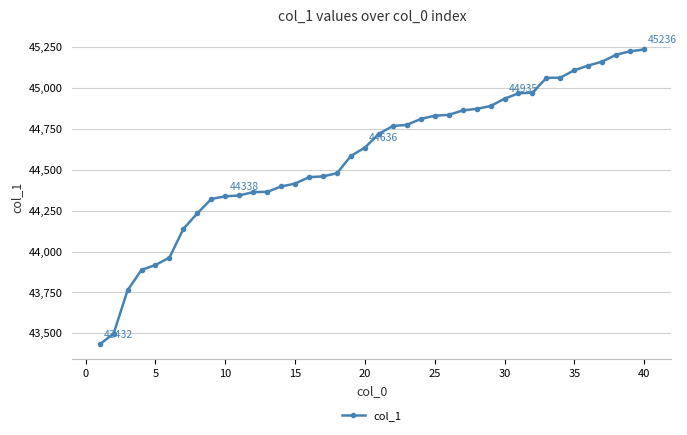

What is the sum of all values?

1783438